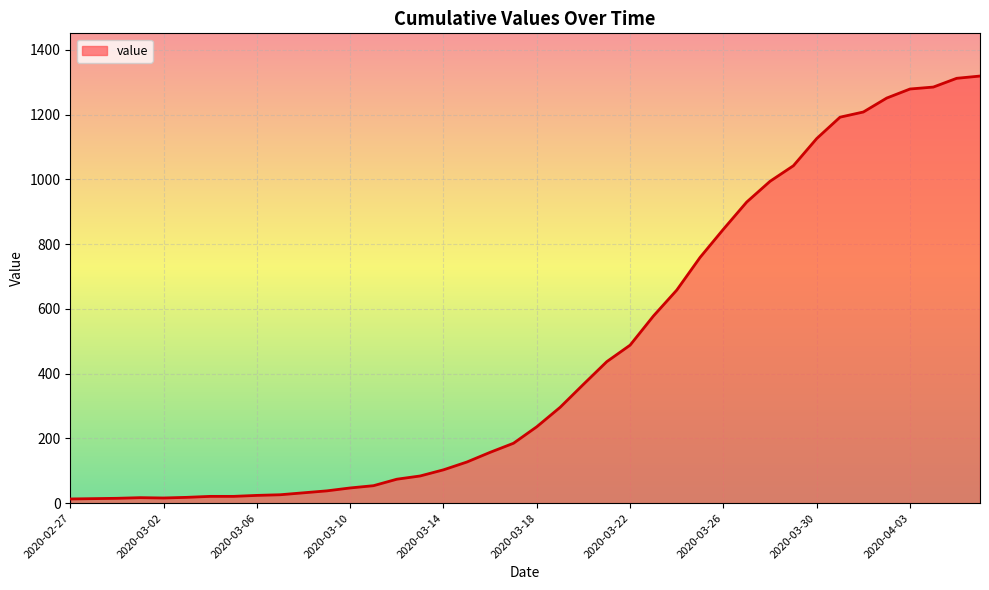

What is the greatest value displayed?

1319